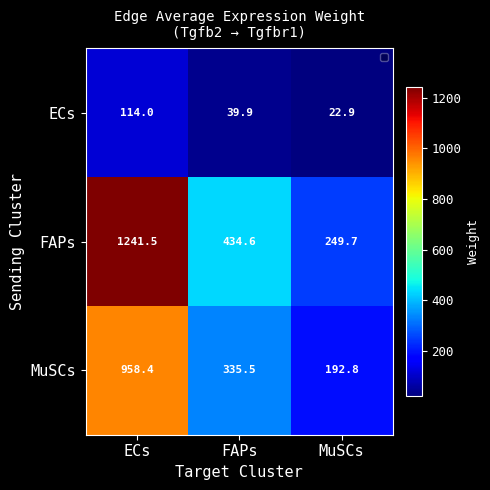

At how many categories does at least one series exceed 566?

1